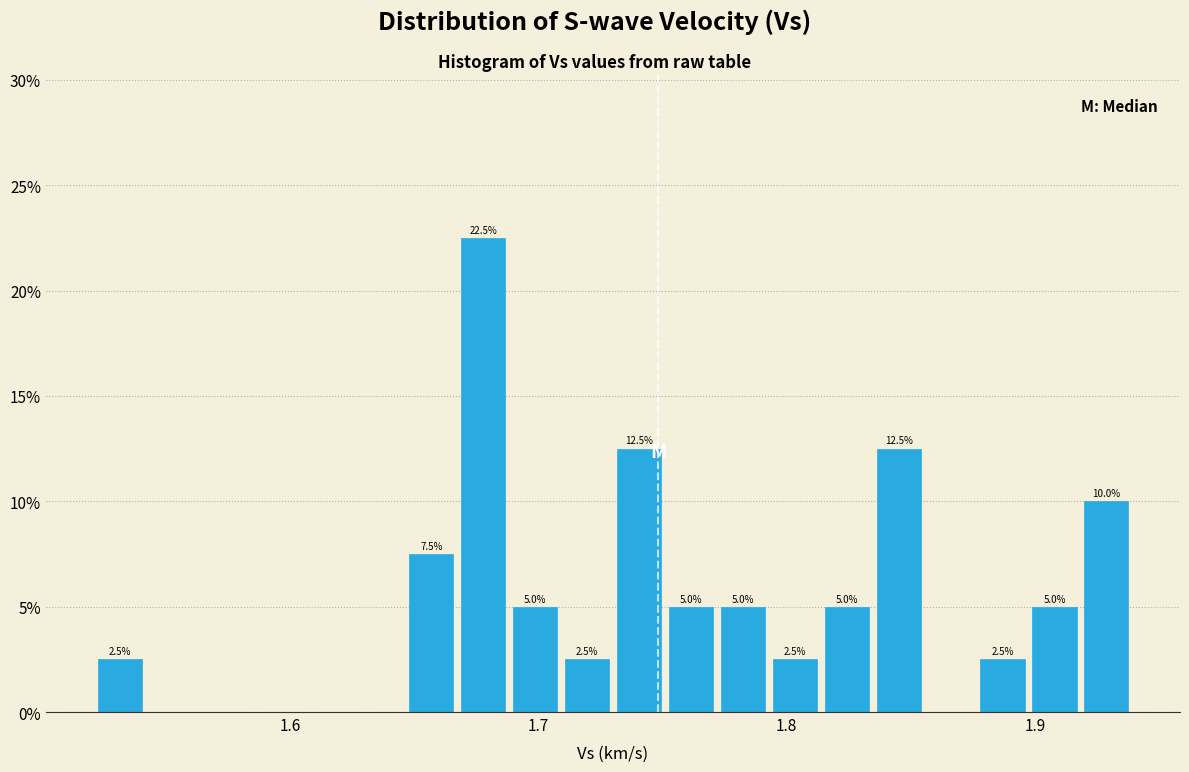

Read against the x-axis, roughly where is the centre of the tallest bar?

1.68